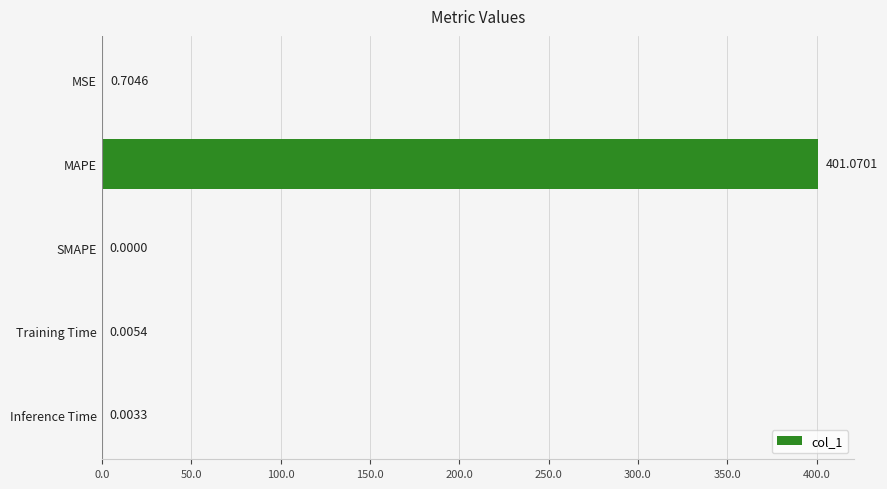

What is the change in value from MSE to MAPE?

+400.4